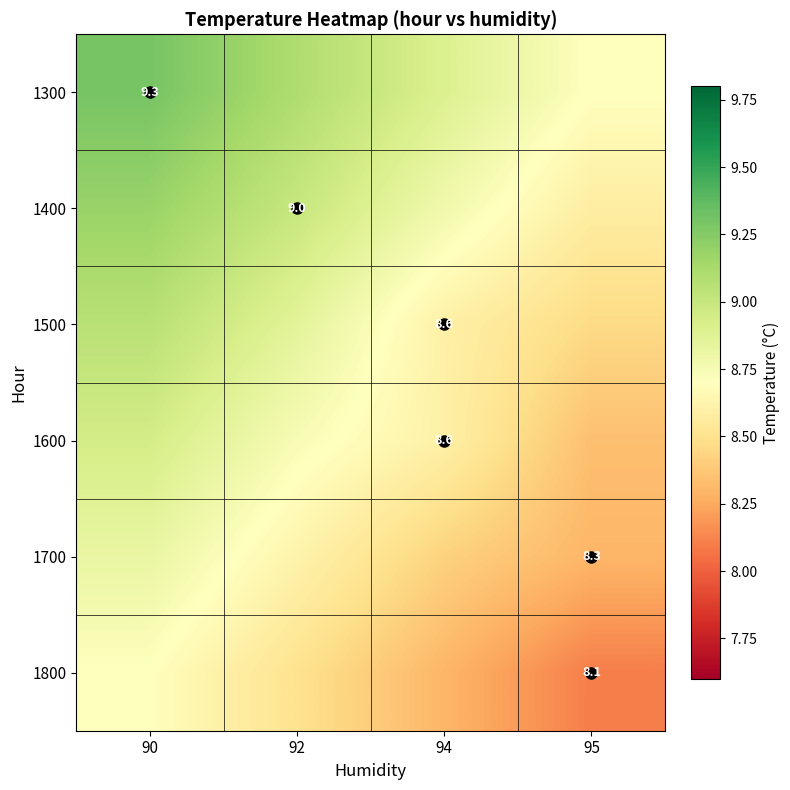

What is the difference between the highest and lowest values at 94?

0.6